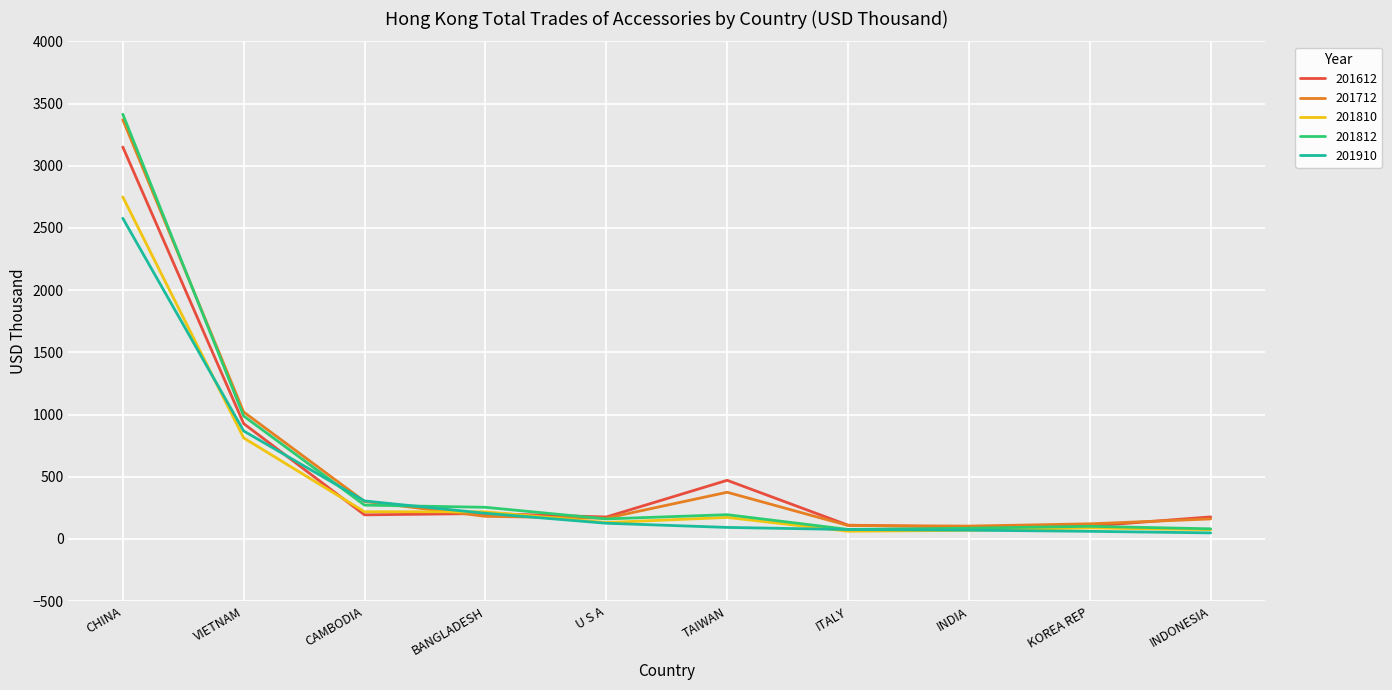

How many values in the 201612 series are below 193?

5